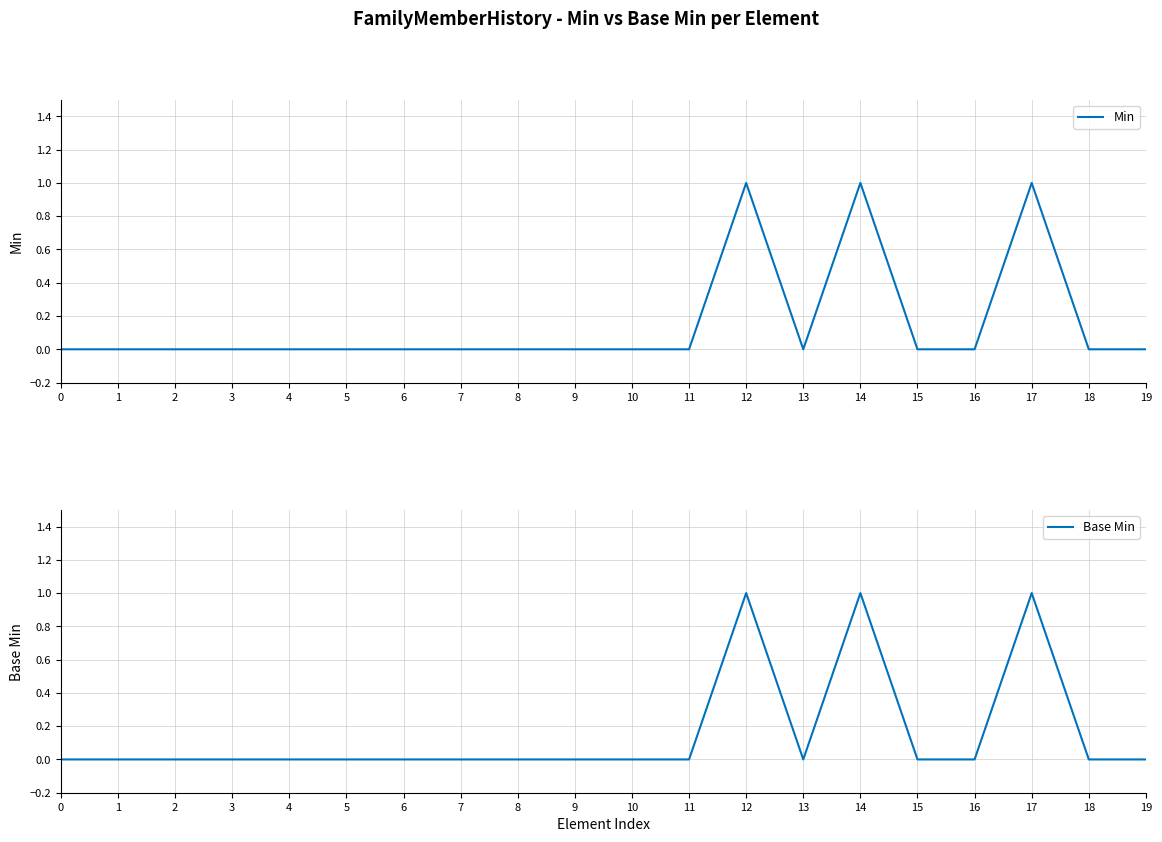

List the series in order of their peak value, lowest first.

Min, Base Min